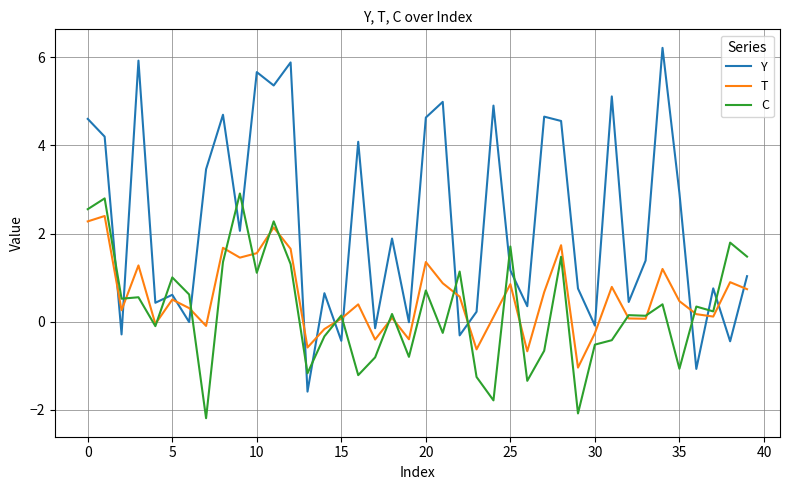

Which series has the largest total across all categories?

Y